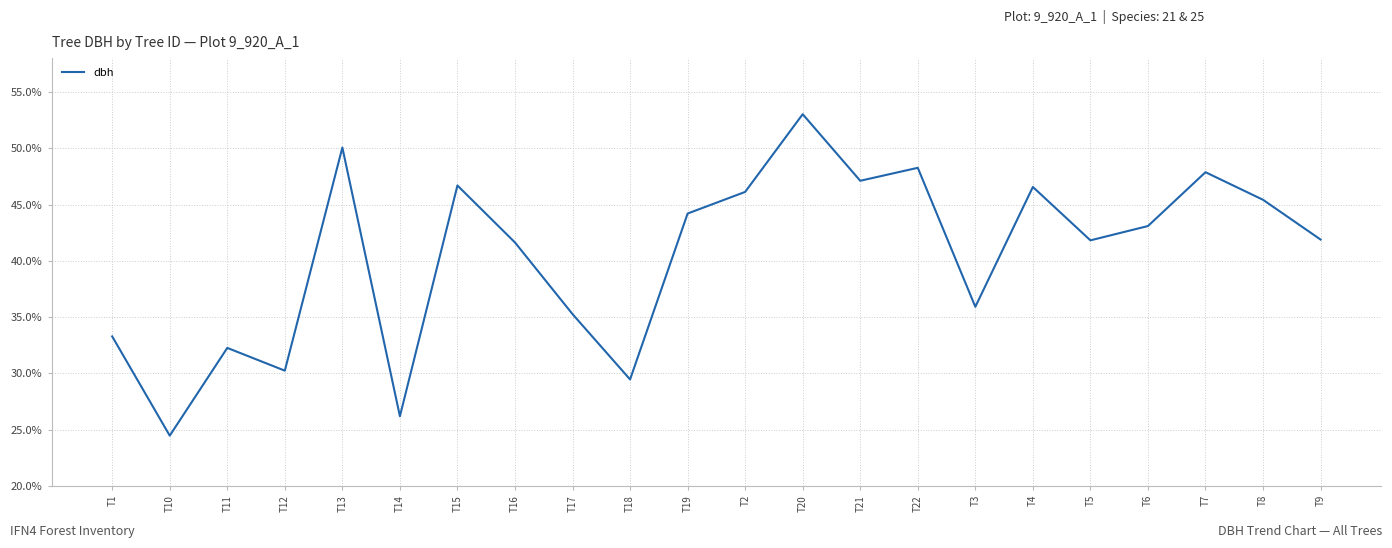

What is the sum of all values?

890.9